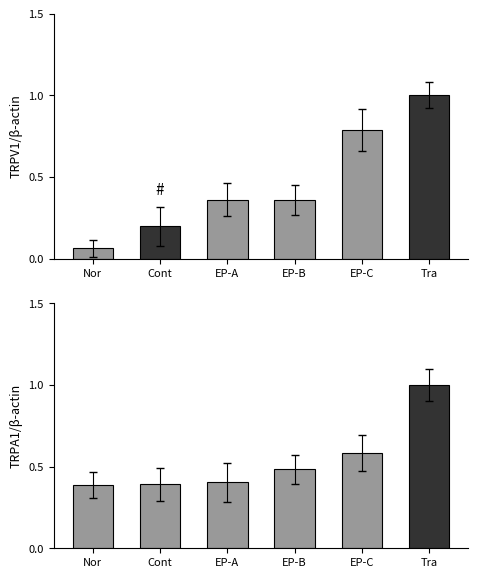

Rank the categories by Leve EXP value from highest to lowest.

Tra, EP-C, EP-A, EP-B, Cont, Nor